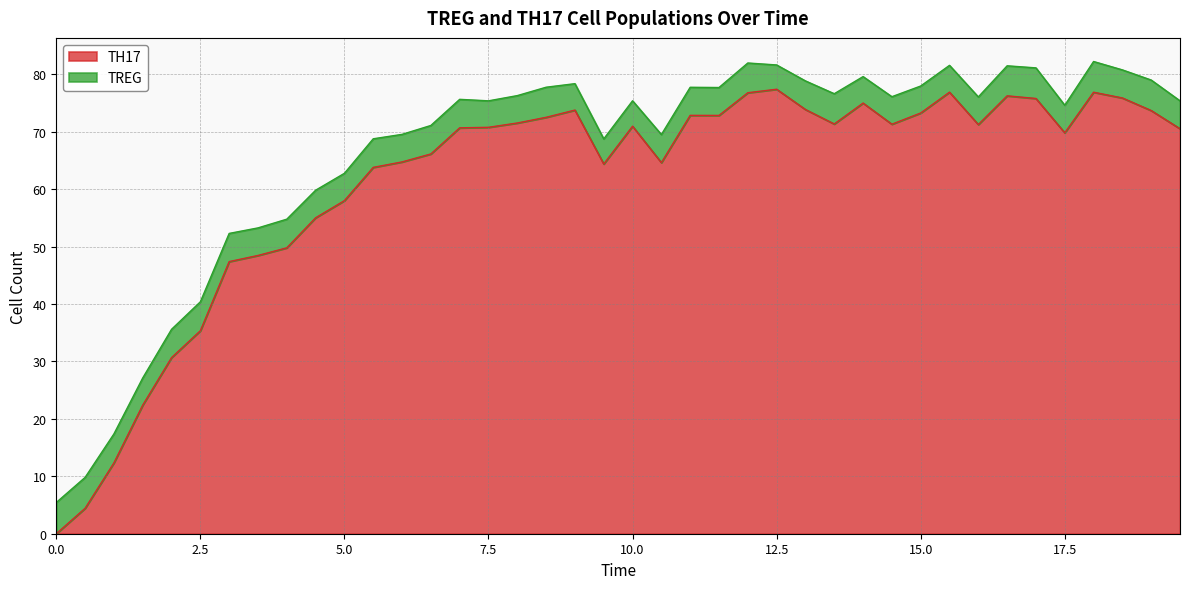

How many data points are above 70?

23